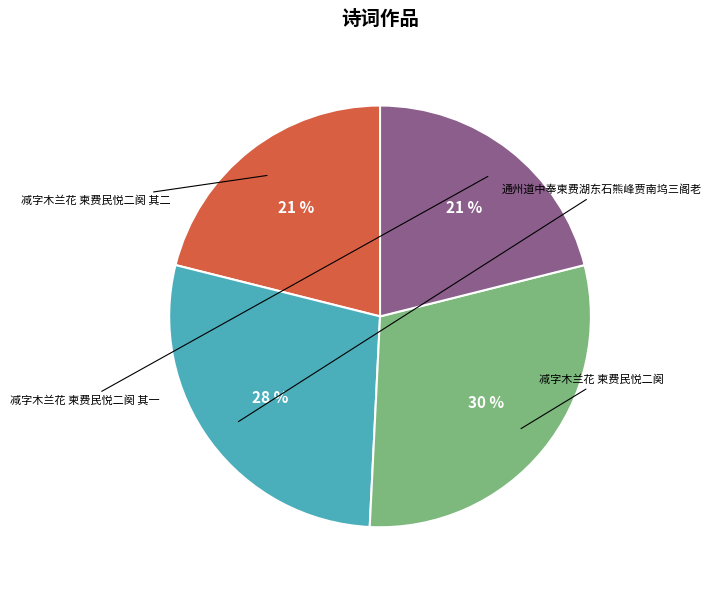

How many slices are in this pie chart?

4